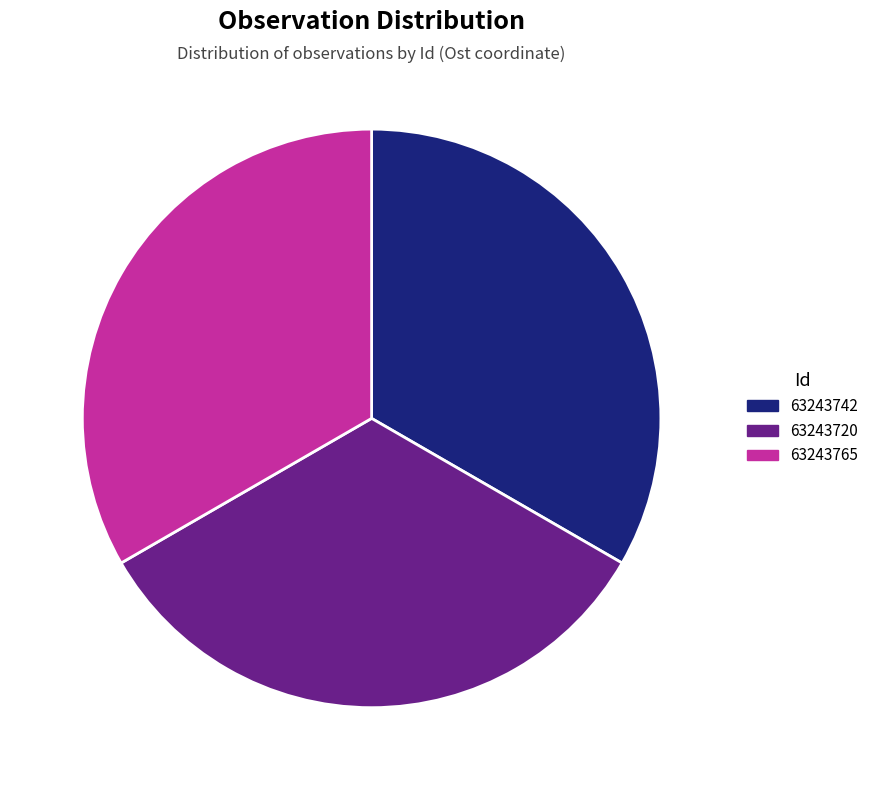

To the nearest percent, what is the combined percentage of 63243720 and 63243742?

67%